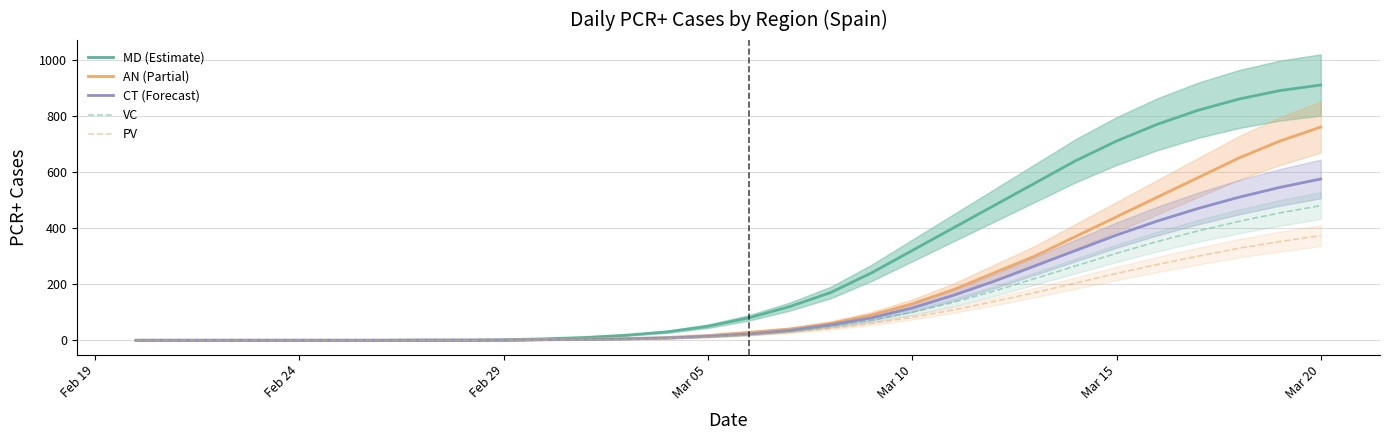

True or false: PV and AN (Partial) intersect in this chart.

False